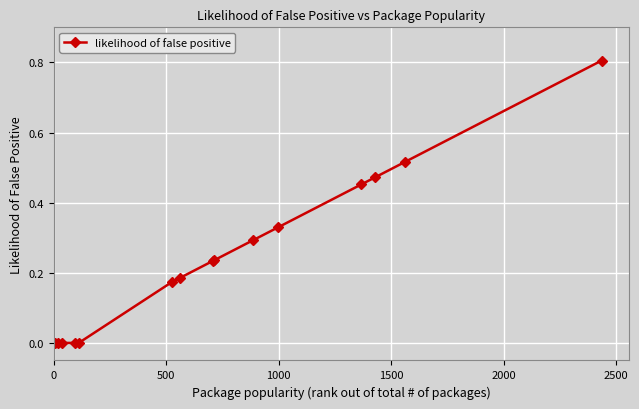

What is the maximum value shown in the chart?

0.8